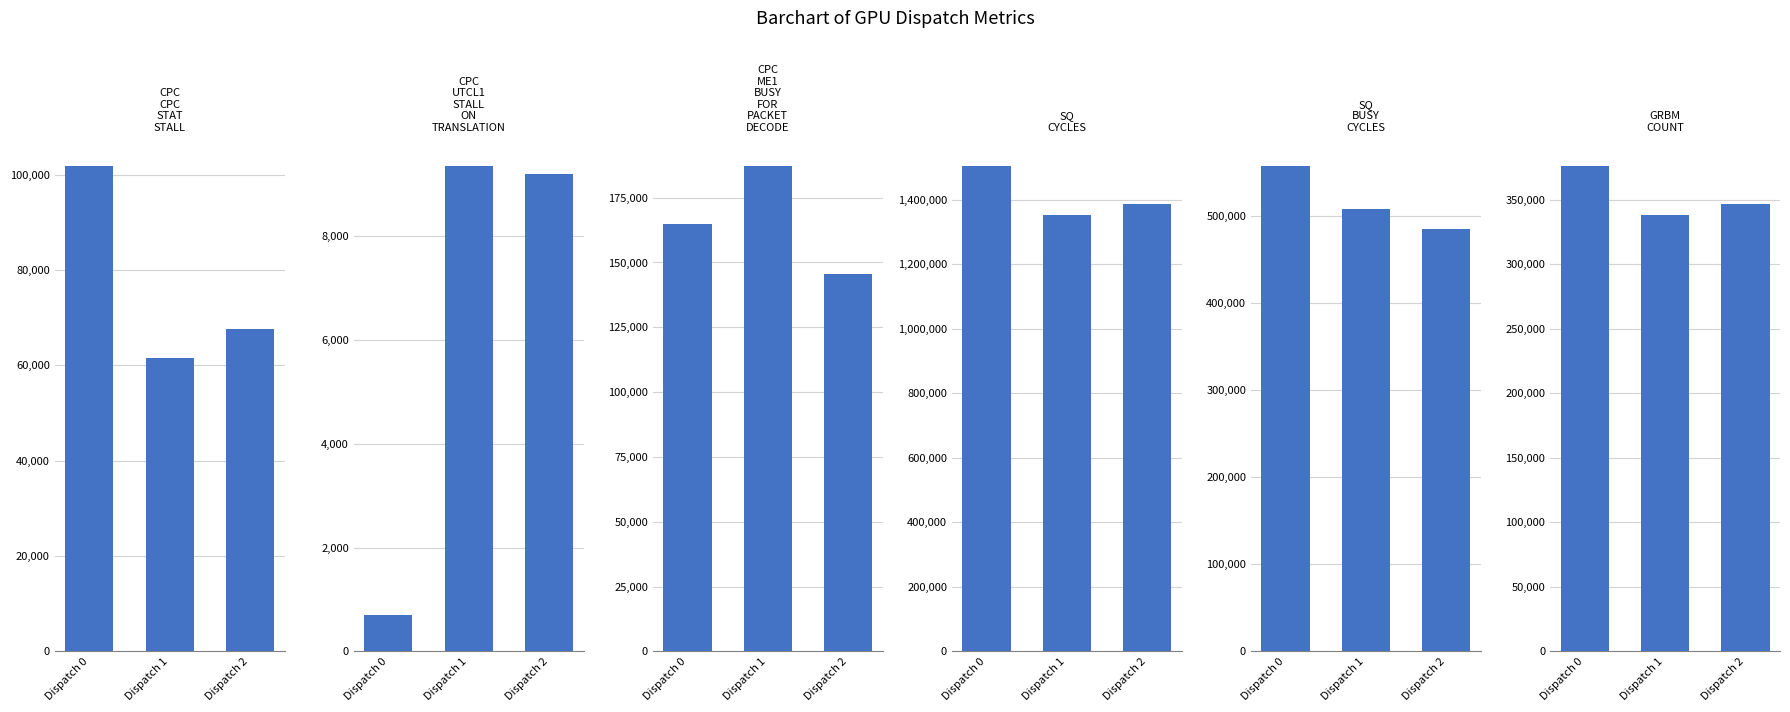

What are all the series names shown in the legend?

CPC_CPC_STAT_STALL, CPC_UTCL1_STALL_ON_TRANSLATION, CPC_ME1_BUSY_FOR_PACKET_DECODE, SQ_CYCLES, SQ_BUSY_CYCLES, GRBM_COUNT